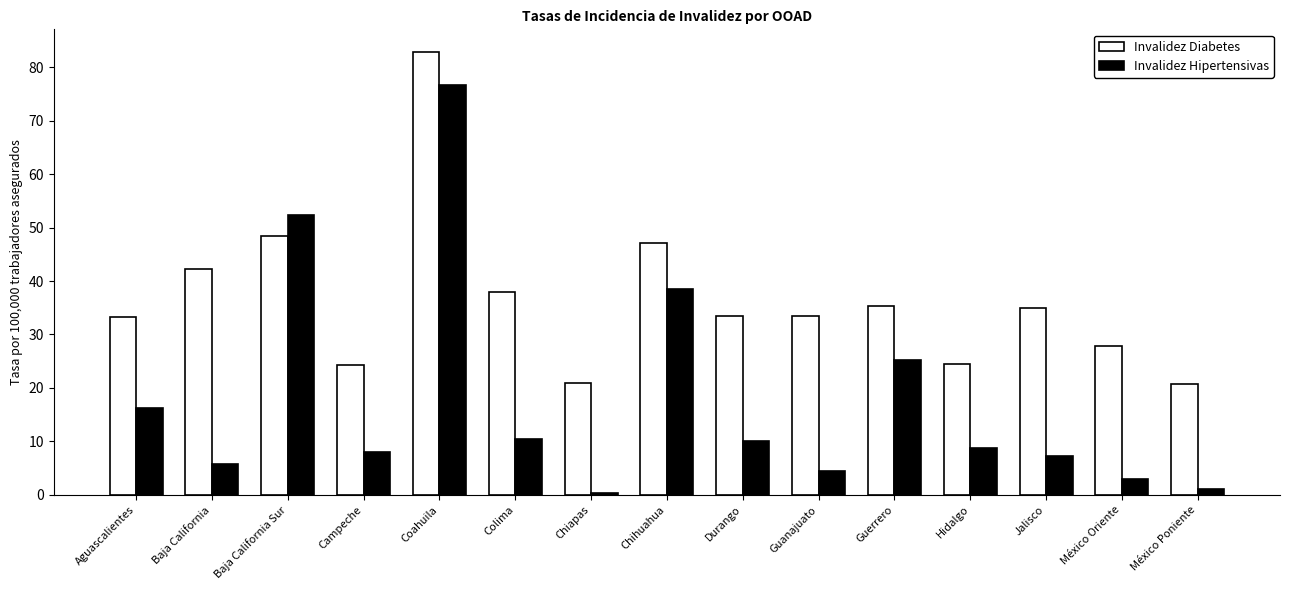

How many bars are there in total?

30